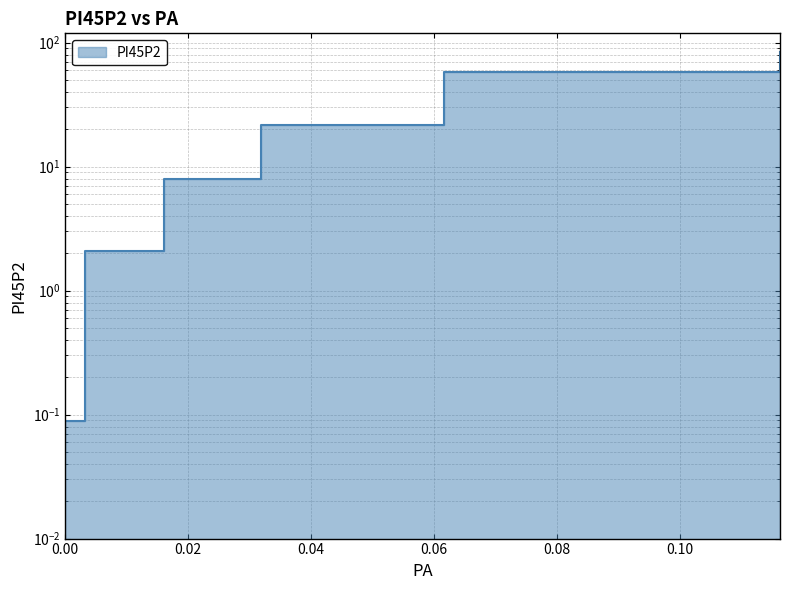

True or false: the data has more than 0 interior local peaks.

False